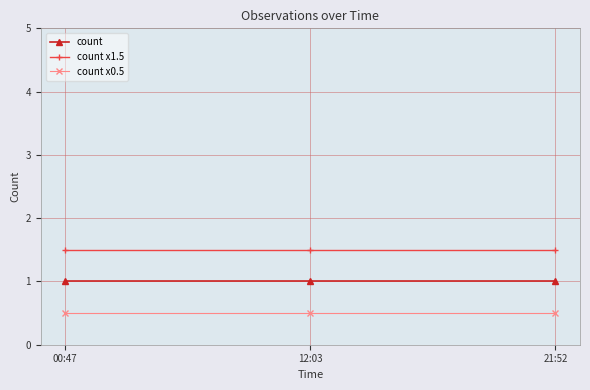

What is the sum of the count x1.5 values at 21:52 and 00:47?

3.0